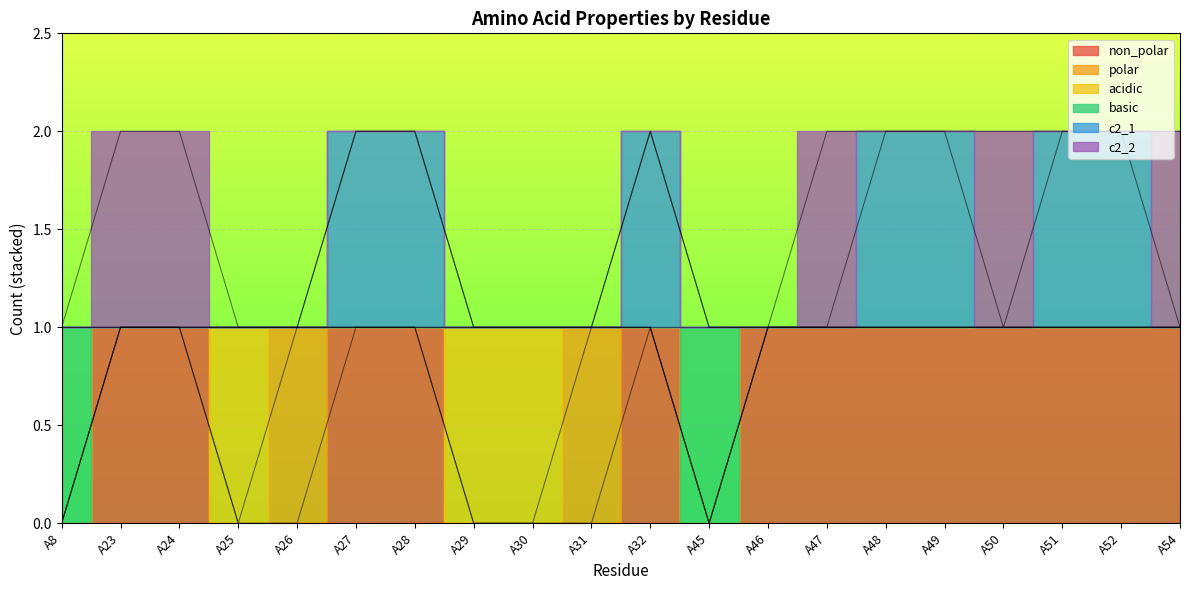

At which category is the sum across all series the highest?

A27